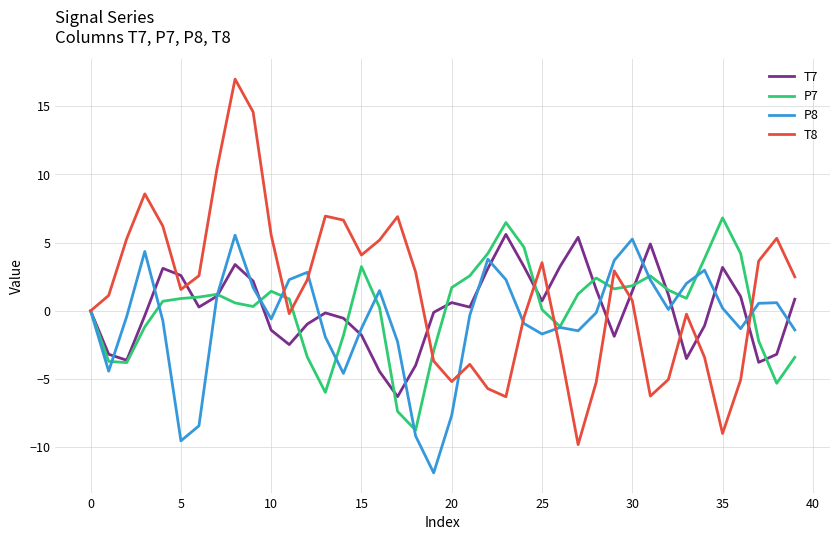

Which series has the widest spread of values?

T8